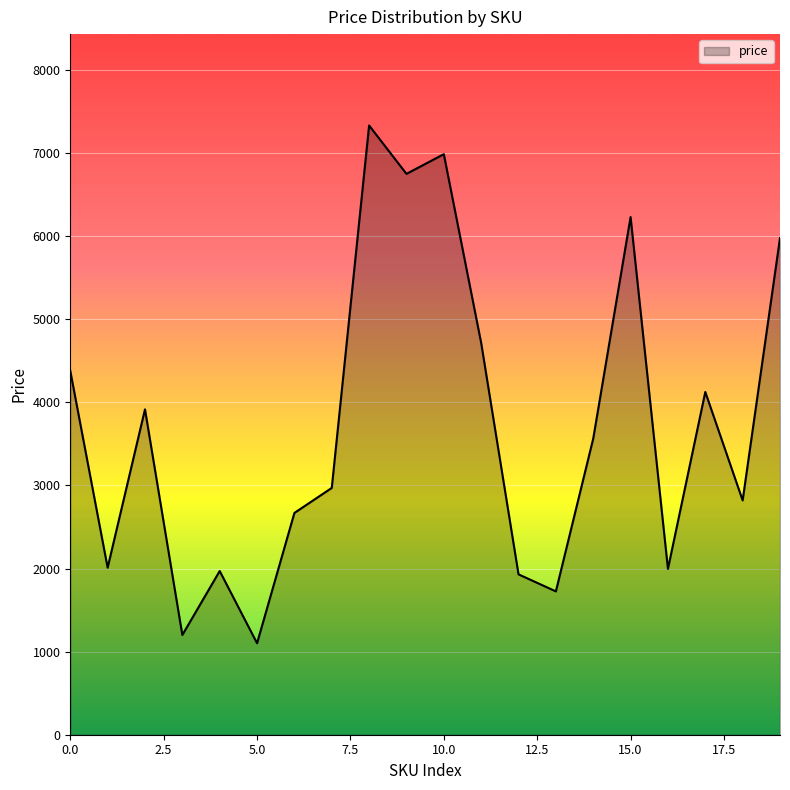

What is the smallest value displayed?

1101